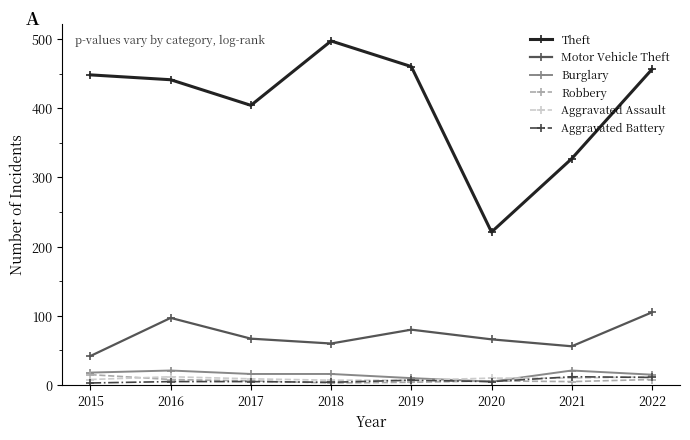

How many series are shown in this chart?

6